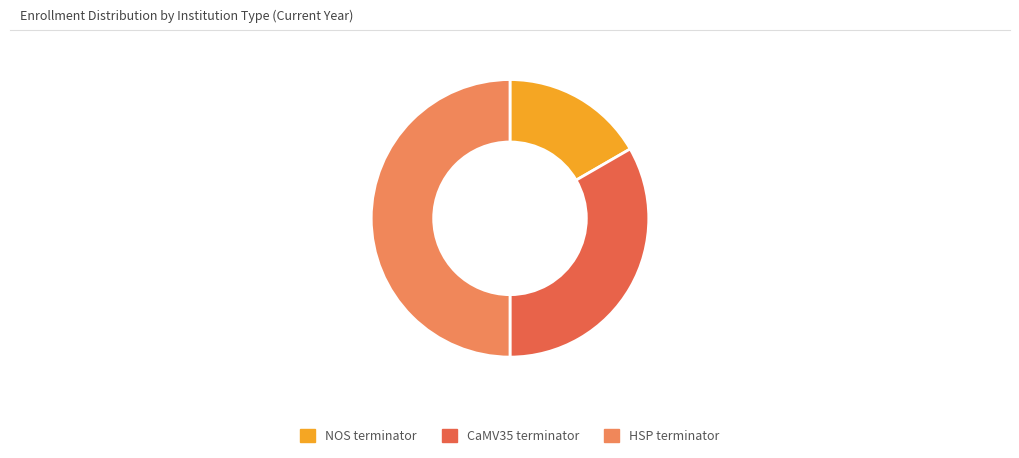

Is it true that HSP terminator is 50% of the pie?

True